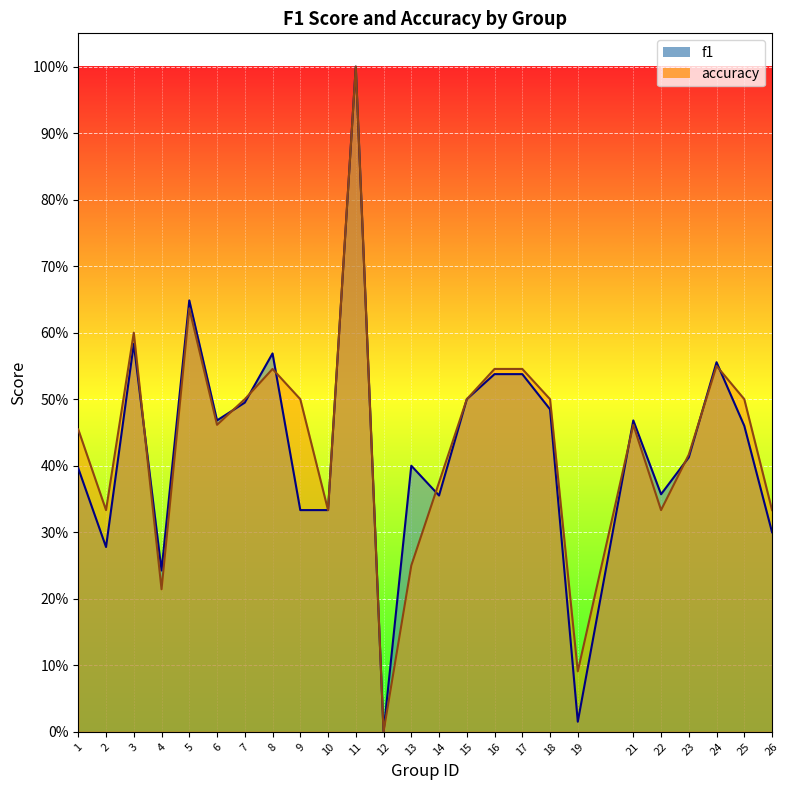

Reading right to left, transcribe all the data shown in this chart.

f1: 0.3	0.5	0.6	0.4	0.4	0.5	0.0	0.5	0.5	0.5	0.5	0.4	0.4	0.0	1.0	0.3	0.3	0.6	0.5	0.5	0.6	0.2	0.6	0.3	0.4
accuracy: 0.3	0.5	0.6	0.4	0.3	0.5	0.1	0.5	0.5	0.5	0.5	0.4	0.2	0.0	1.0	0.3	0.5	0.5	0.5	0.5	0.6	0.2	0.6	0.3	0.5